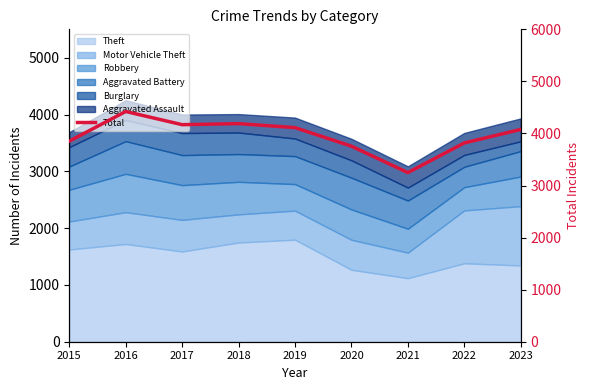

At which label does the data first exceed 4077?

2016